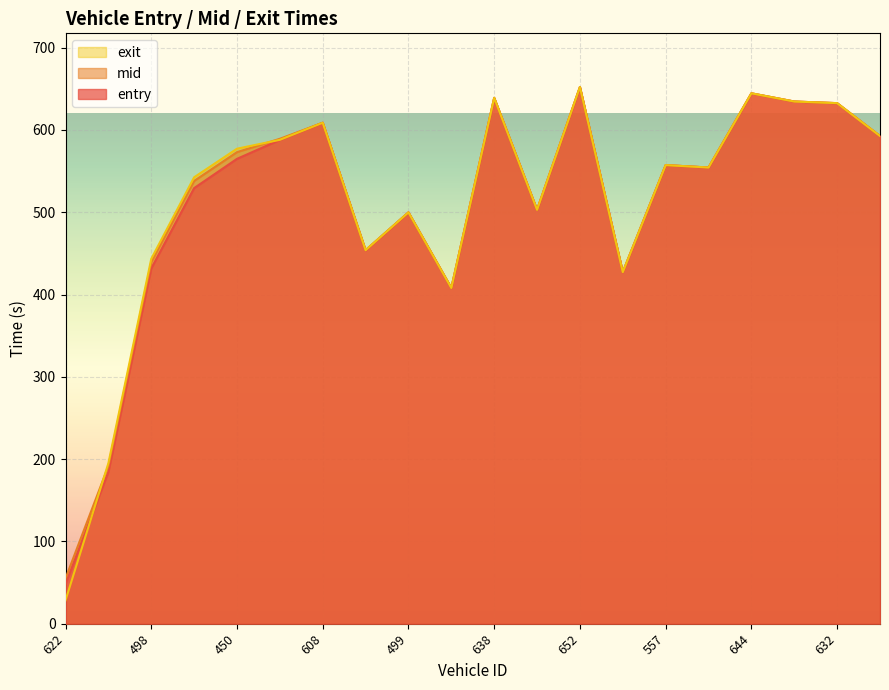

What is the total value across all series at 638?

1916.9